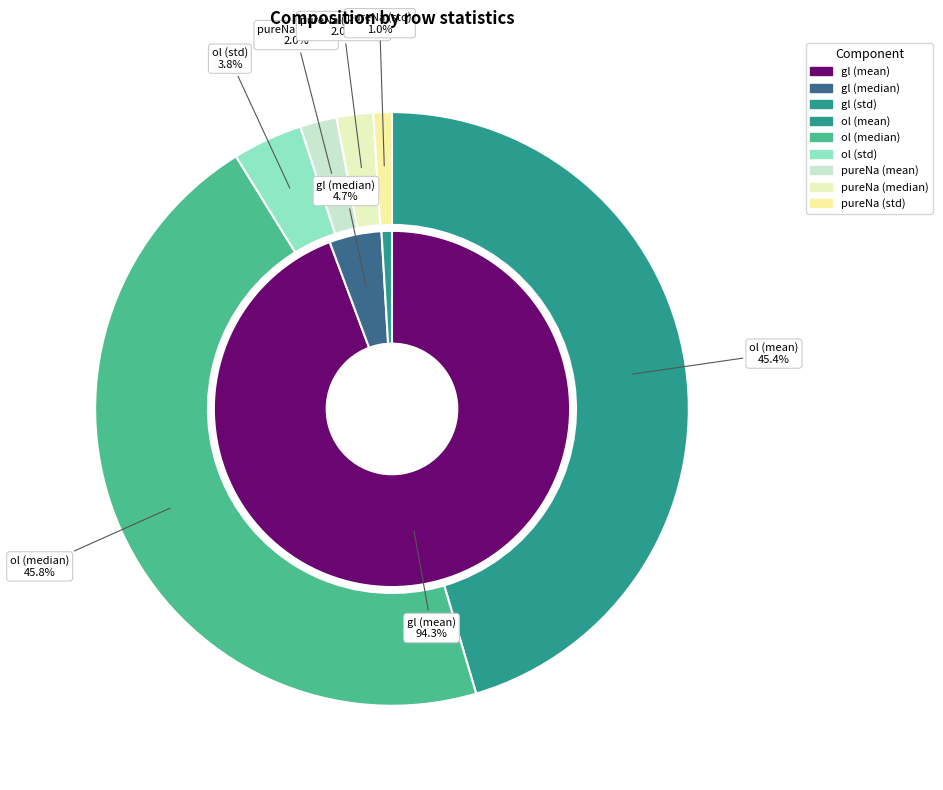

Is the sum of std and median greater than half?

No